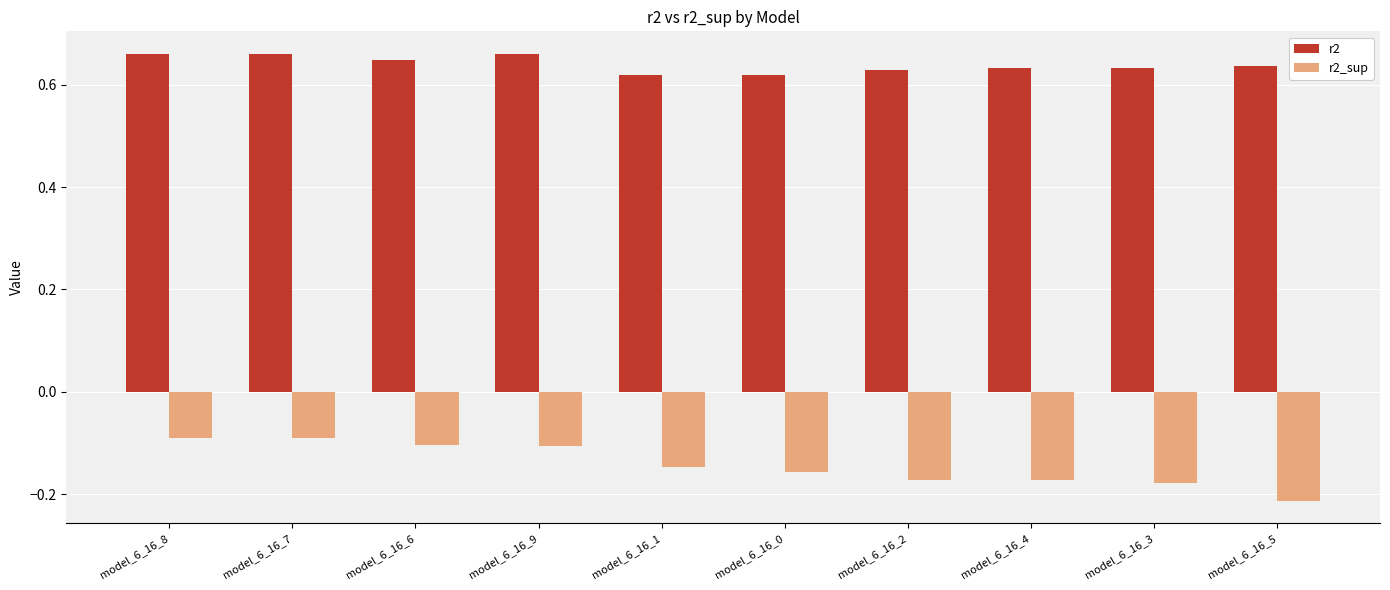

At which label does r2_sup reach its minimum?

model_6_16_5